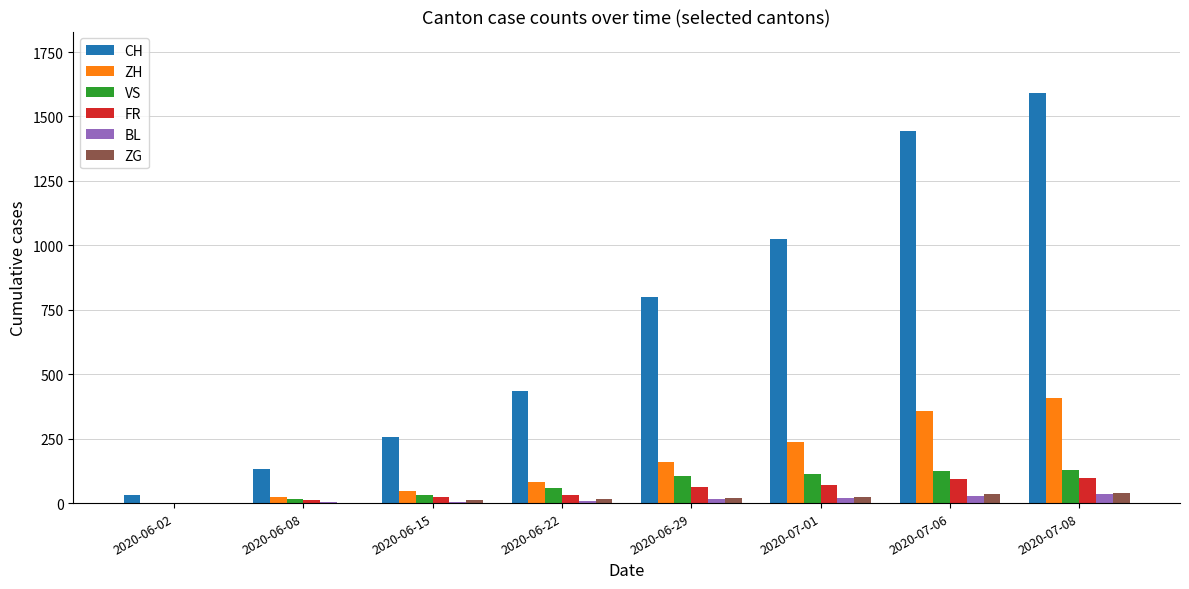

Which series changed the most between 2020-06-02 and 2020-06-15?

CH